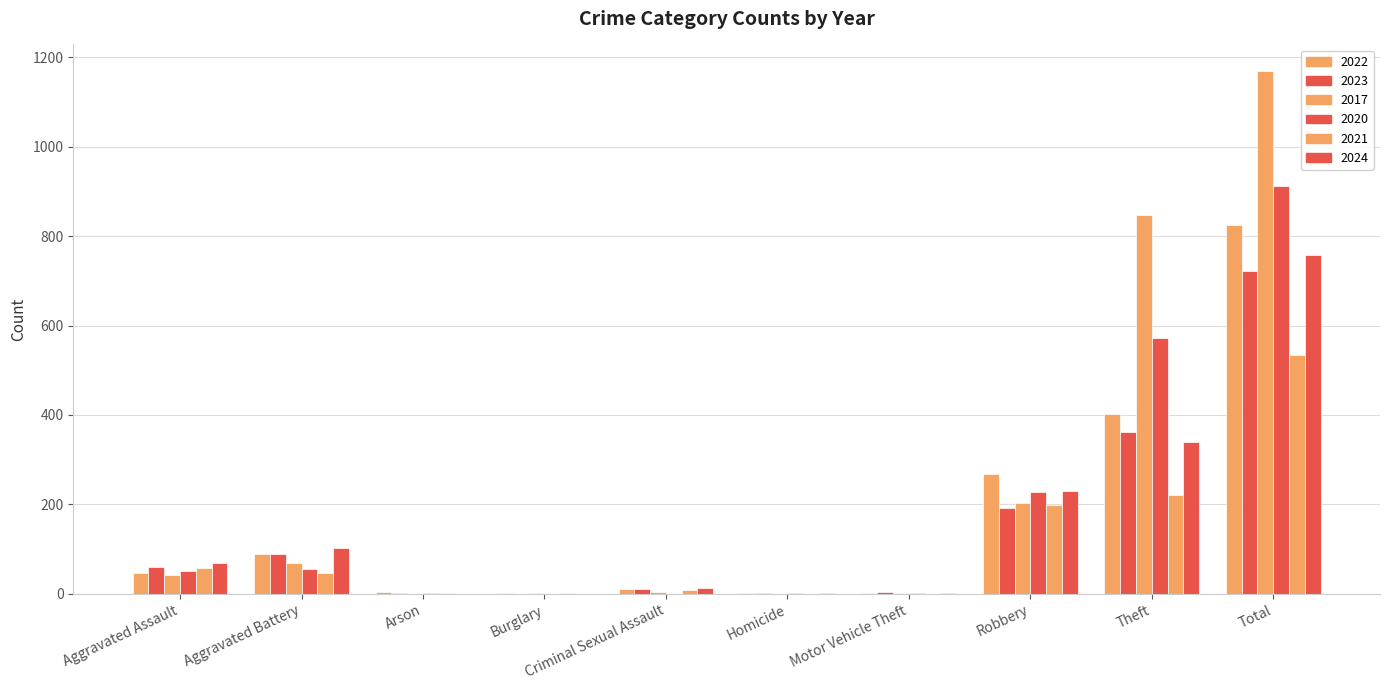

Are the bars horizontal?

No